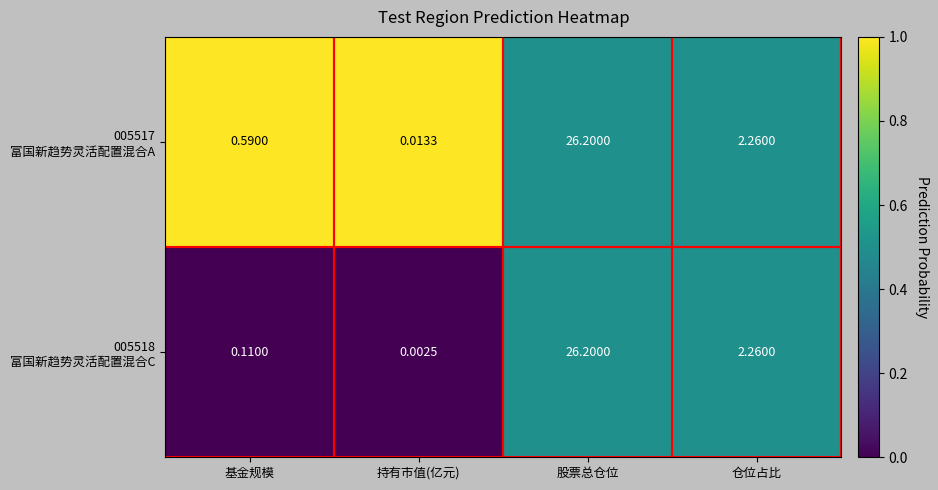

At which category is the sum across all series the highest?

股票总仓位